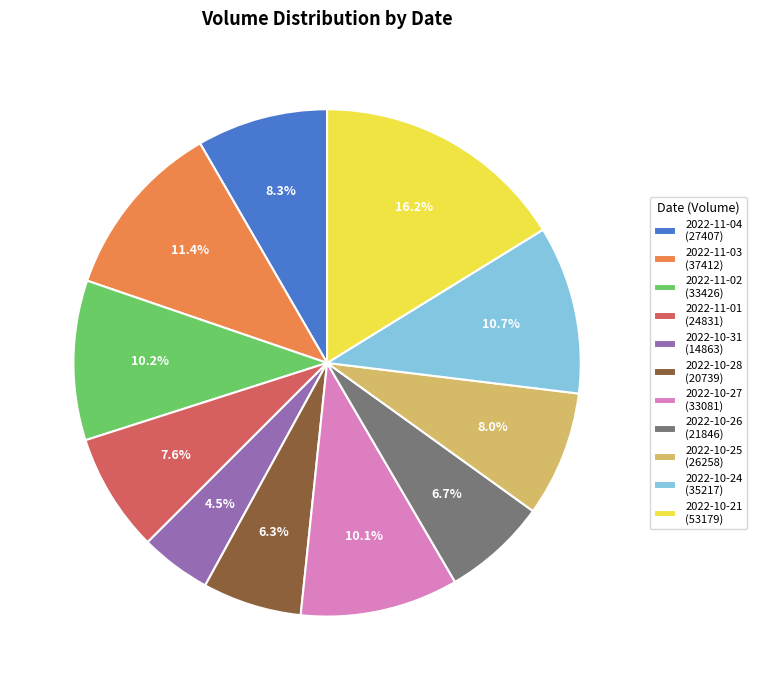

True or false: 2022-10-26 accounts for 16% of the total.

False